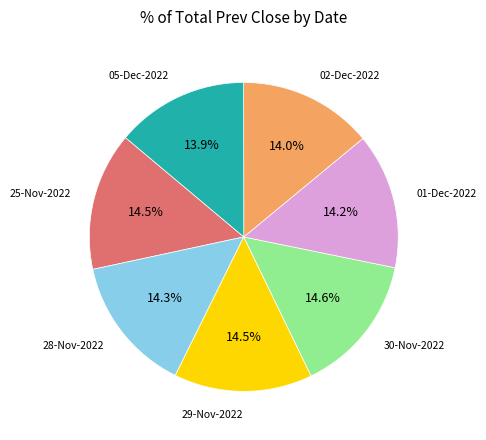

Between 30-Nov-2022 and 05-Dec-2022, which is larger?

30-Nov-2022